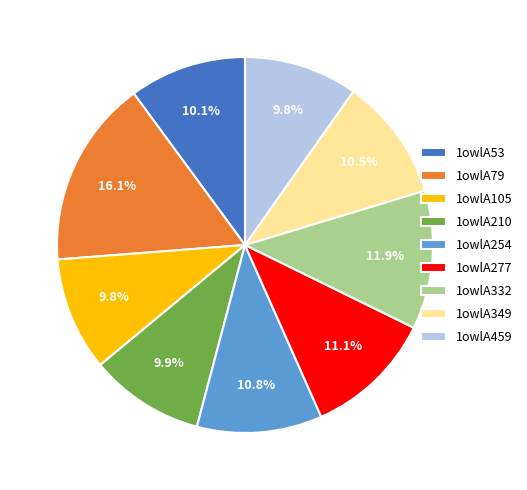

How much of the chart is everything except 1owlA210?

90.1%